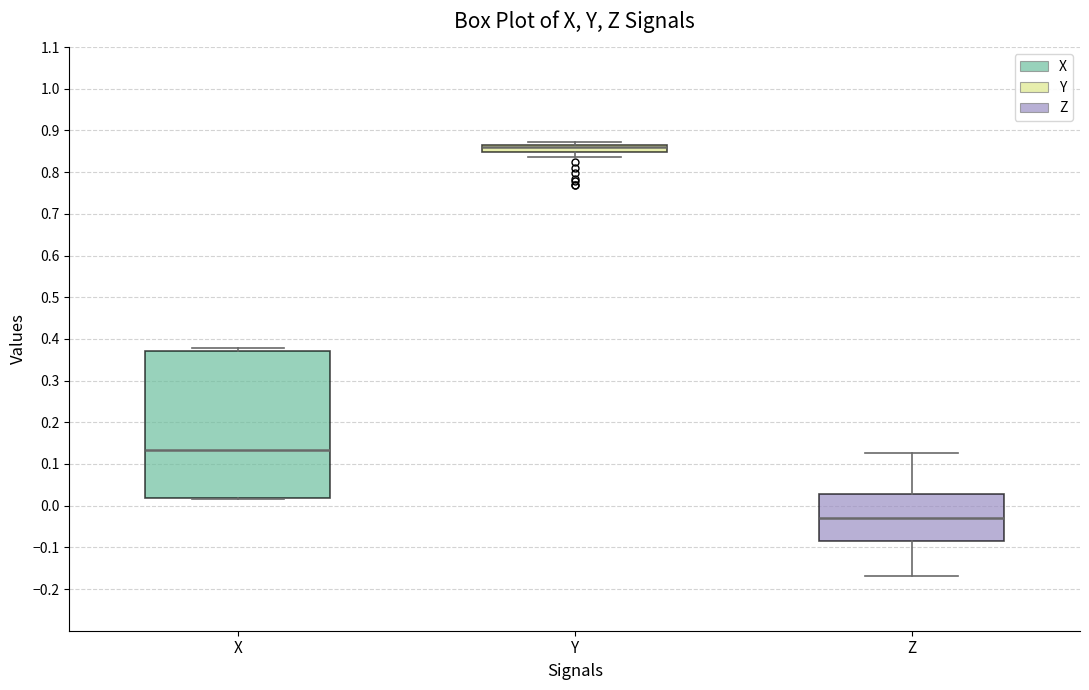

Where is the upper edge of the box for Z on the y-axis? The values are not printed on the chart, so give them approximately, as read against the axis.

0.03